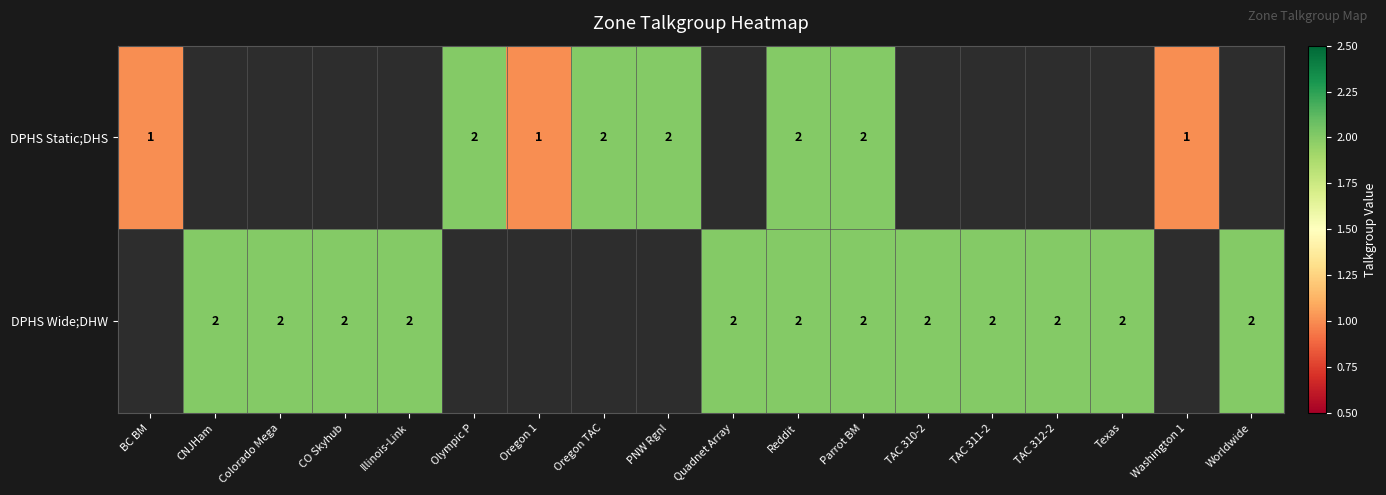

The value of DPHS Wide;DHW at Illinois-Link is 2. True or false?

True